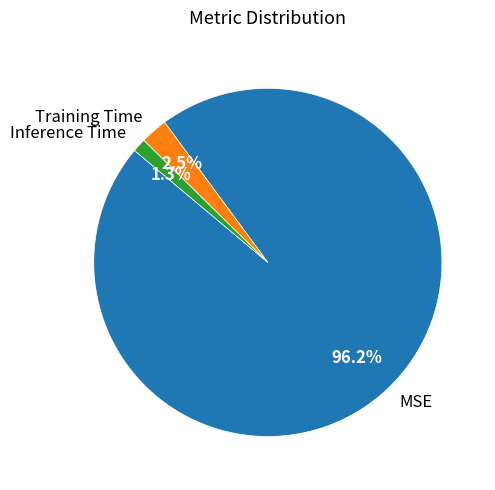

What percentage is the MSE slice, to the nearest percent?

96%